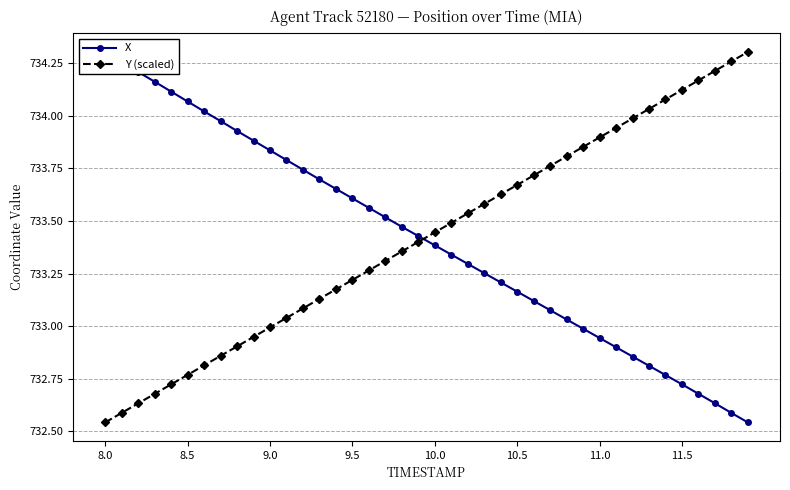

True or false: Y (scaled) has more than 1 interior local peaks.

False